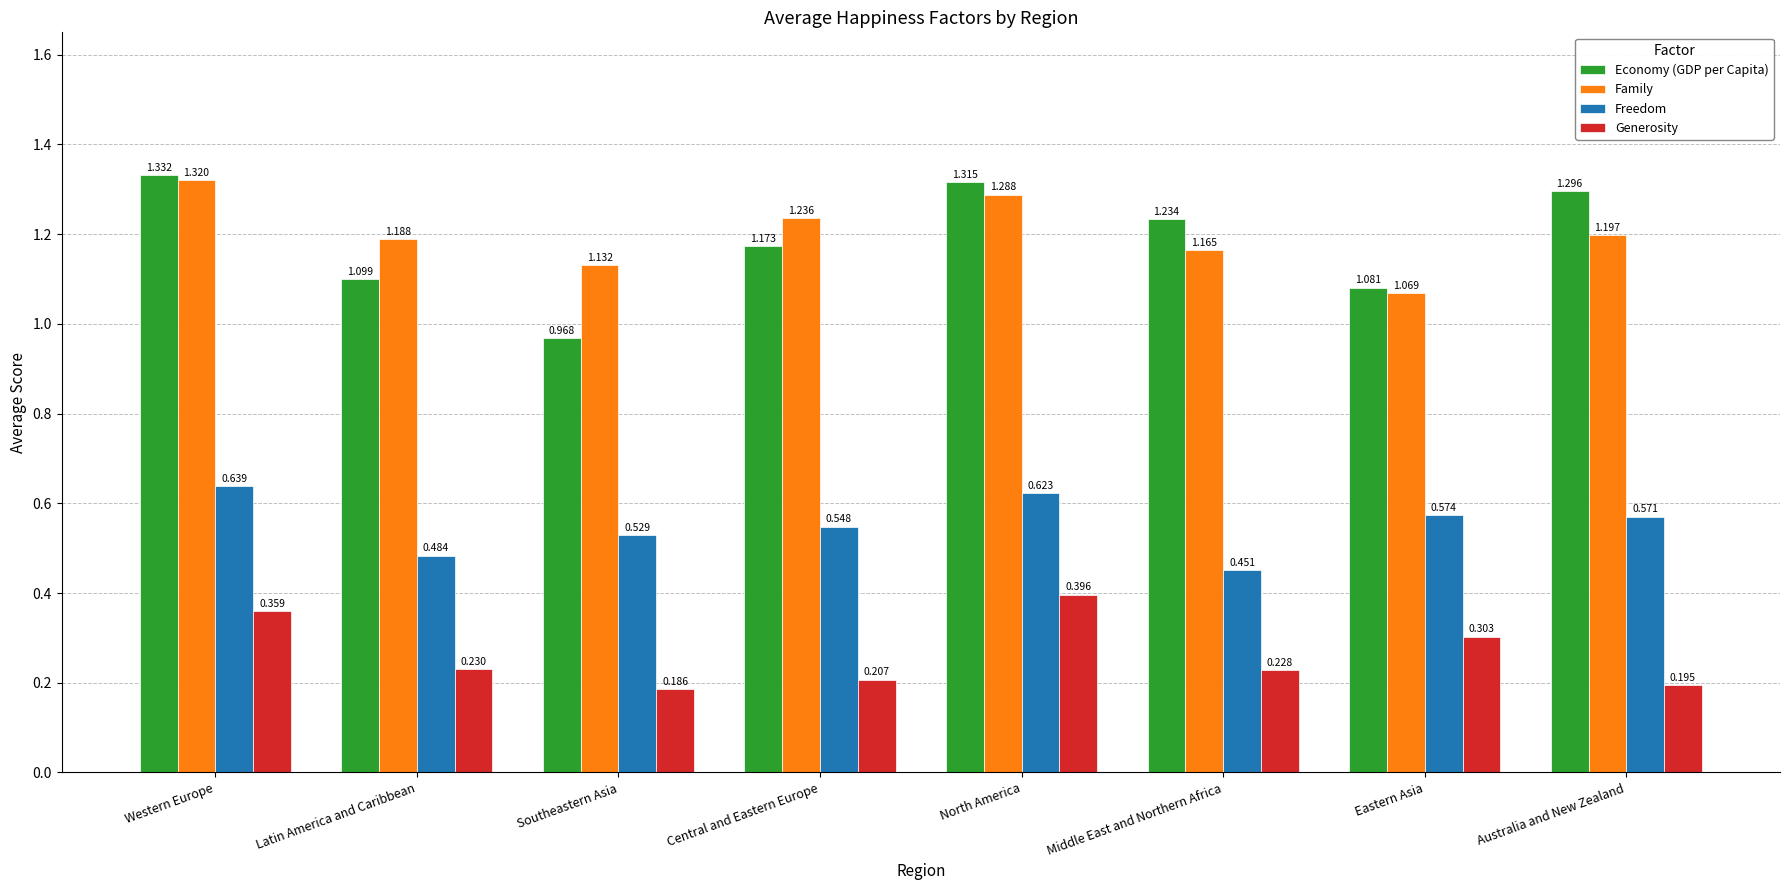

Count the Freedom values in the range 0 to 1.

8